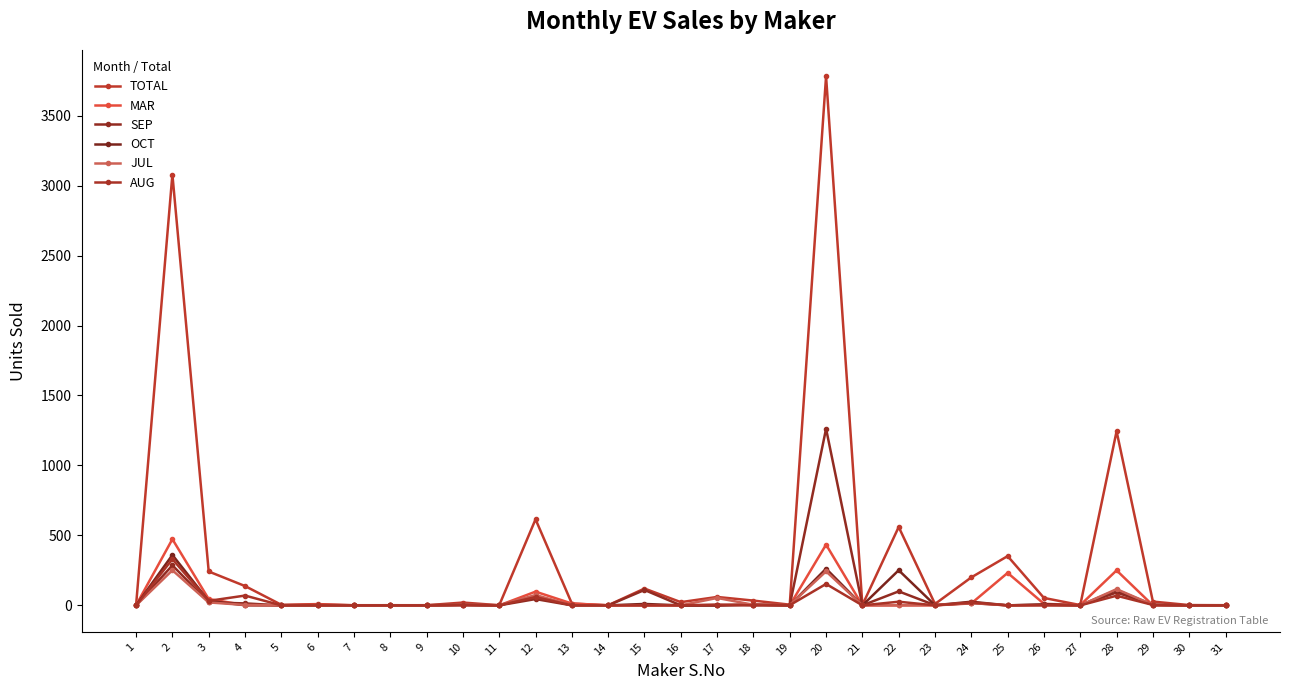

How many distinct data groups are displayed?

6